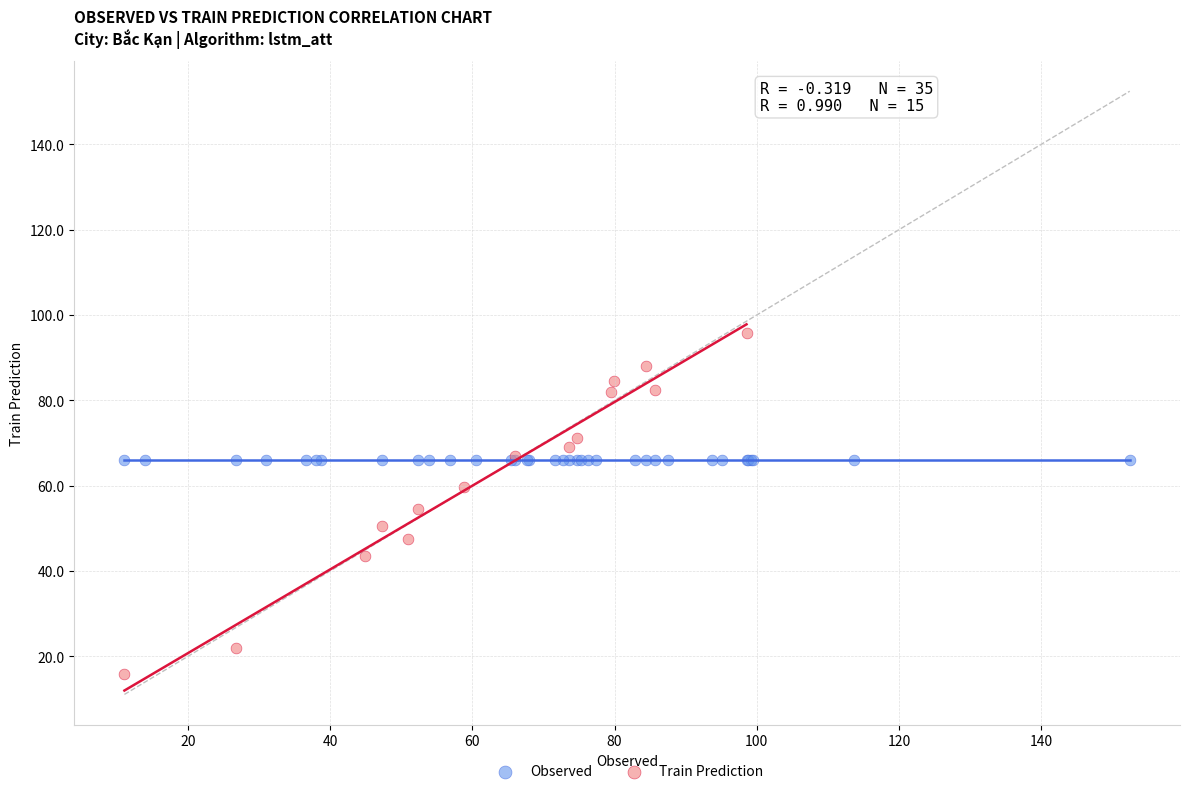

Which series reaches the maximum Y coordinate?

Train Prediction